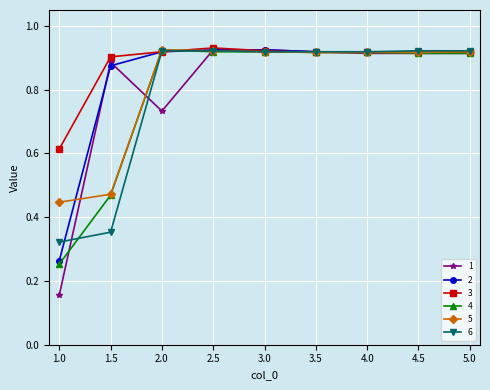

At which label does 1 reach its minimum?

1.0